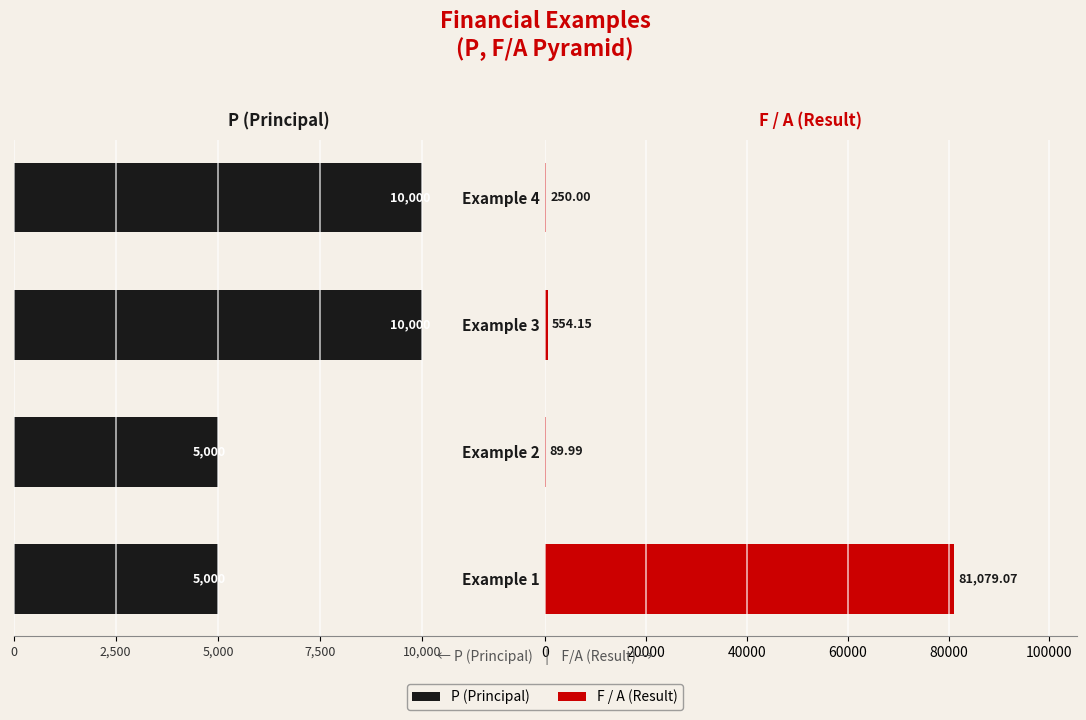

Read the P (Principal) value at Example 1.

5000.0